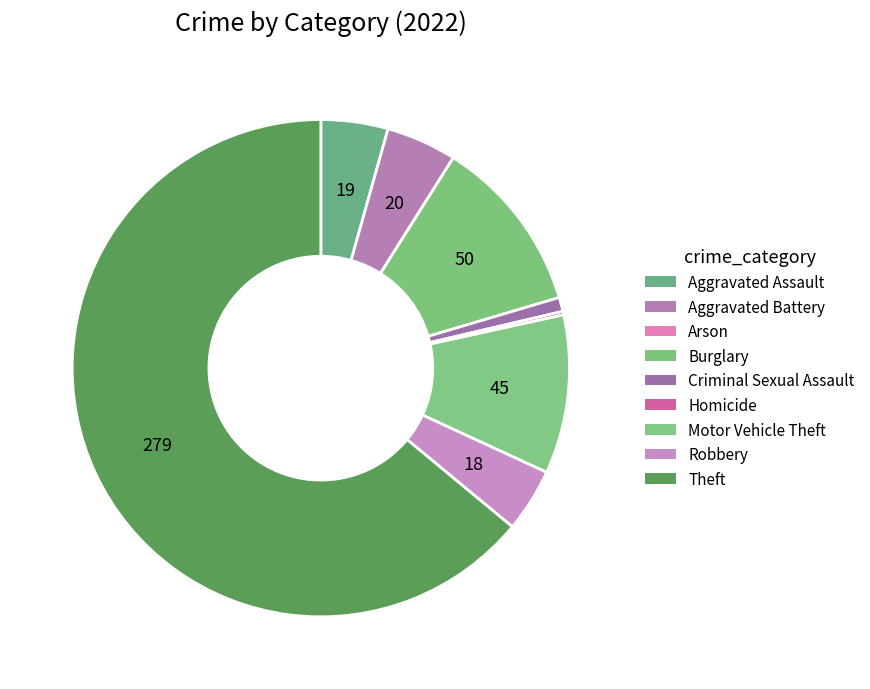

The Arson slice represents 1% of the pie. True or false?

False